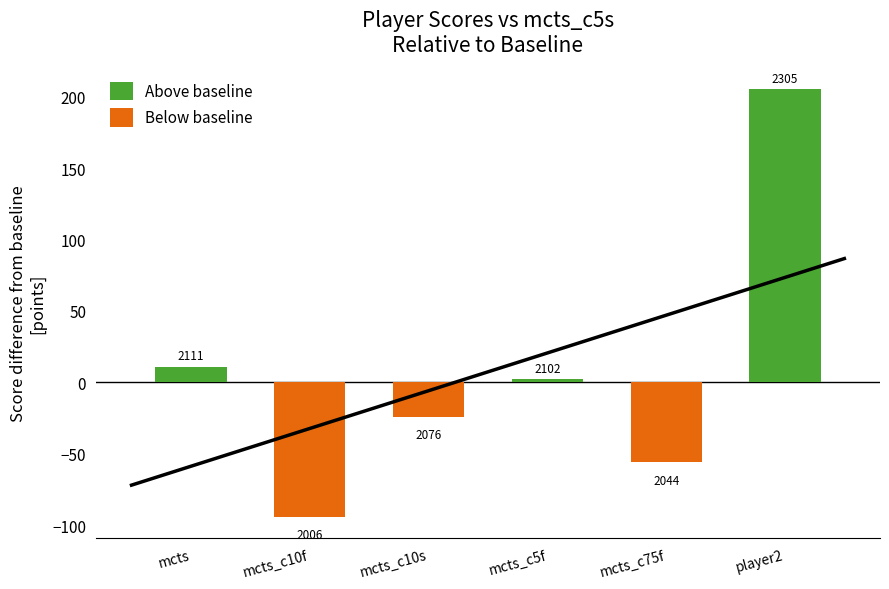

What is the maximum value shown in the chart?

205